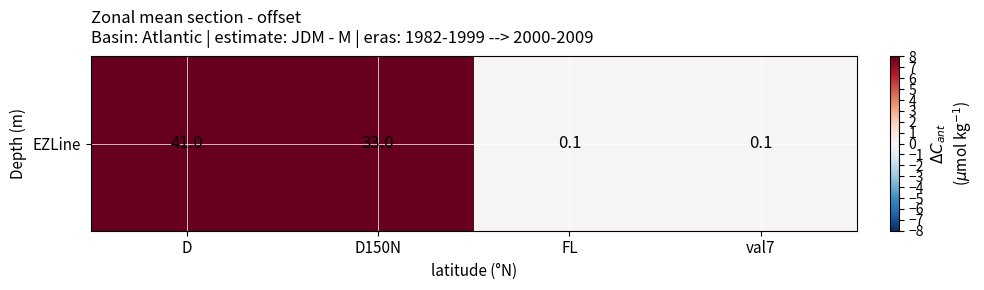

The value at D is 14.8. True or false?

False